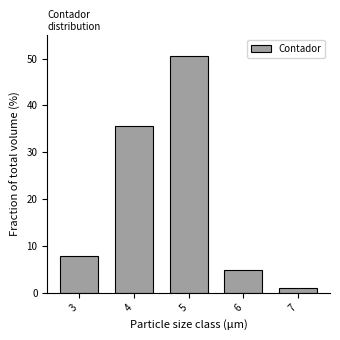

Reading right to left, what are all the values shown in this chart?

7=1.0	6=5.0	5=50.5	4=35.6	3=7.9